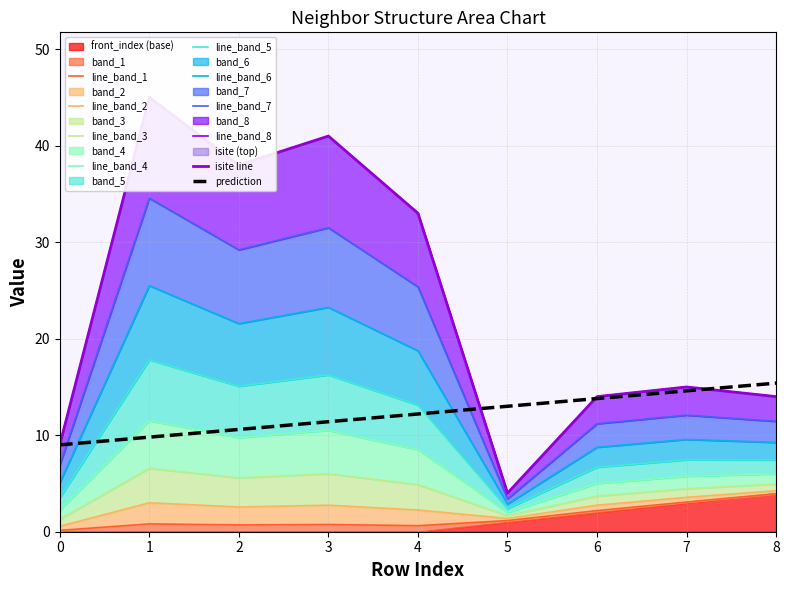

Does the chart display data point markers on the line(s)?

No